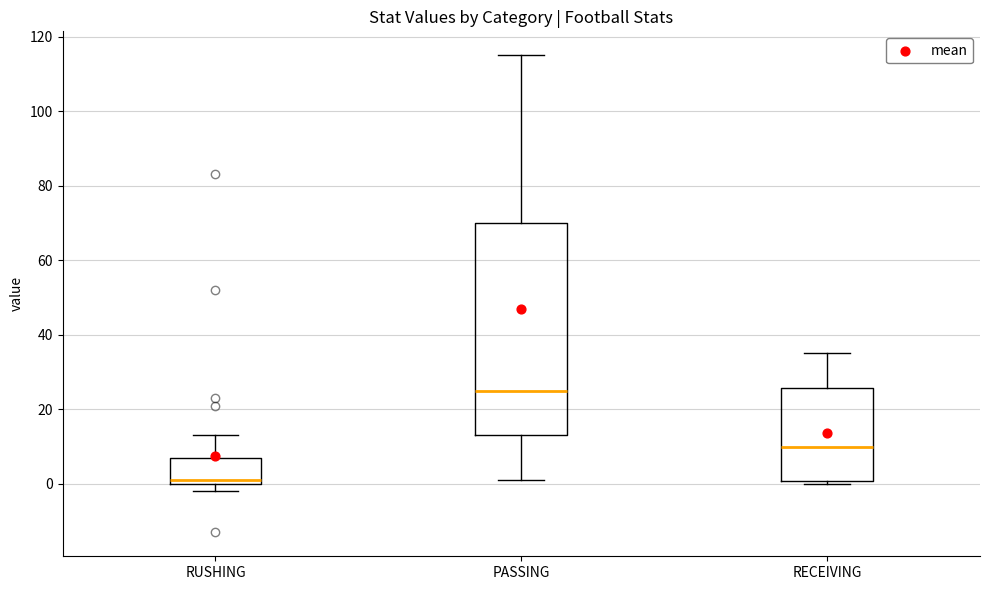

Which box's median line is the highest?

PASSING